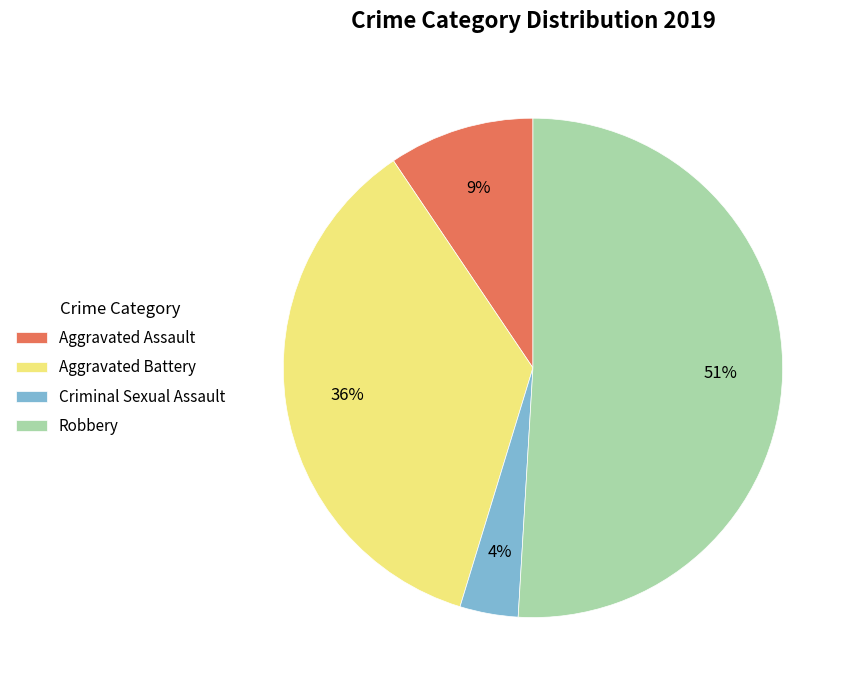

Which slice is the largest?

Robbery